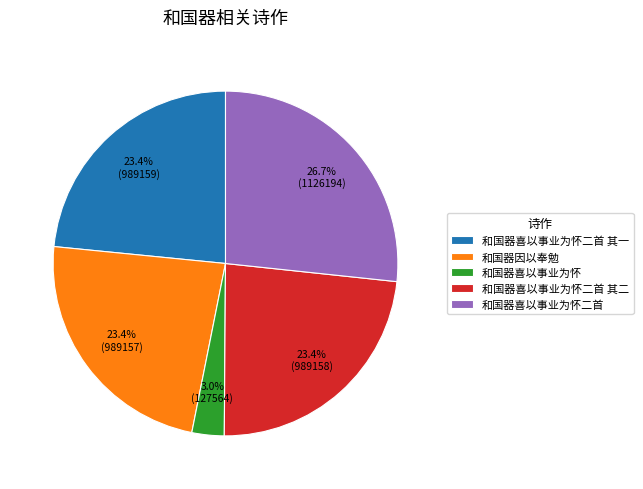

What is the ratio of the value at 和国器喜以事业为怀二首 to the value at 和国器喜以事业为怀二首 其二?

1.1